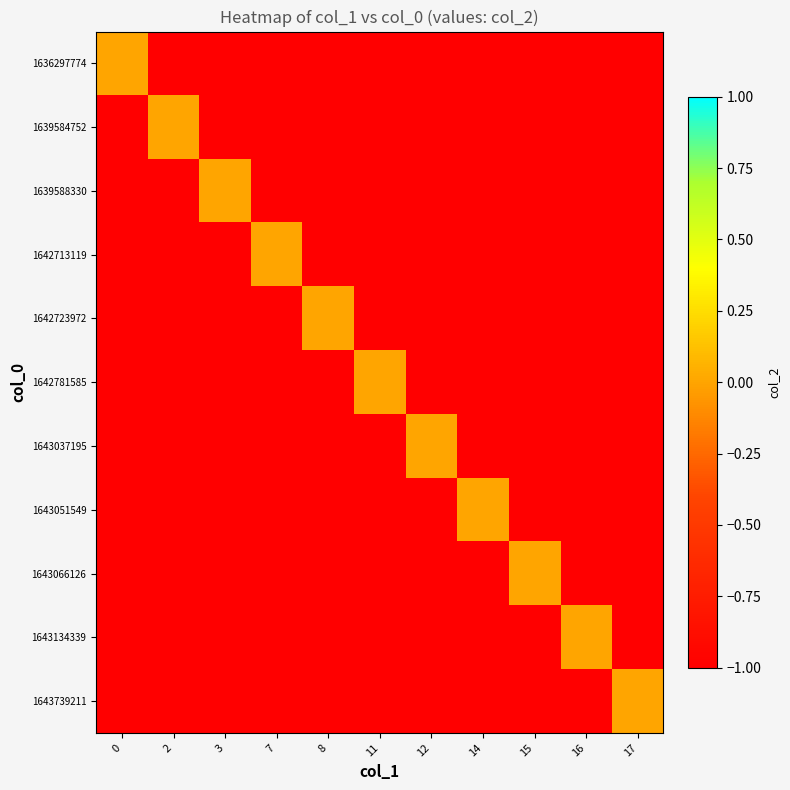

At 7, list the series in order from smallest to largest.

1636297774, 1639584752, 1639588330, 1642723972, 1642781585, 1643037195, 1643051549, 1643066126, 1643134339, 1643739211, 1642713119